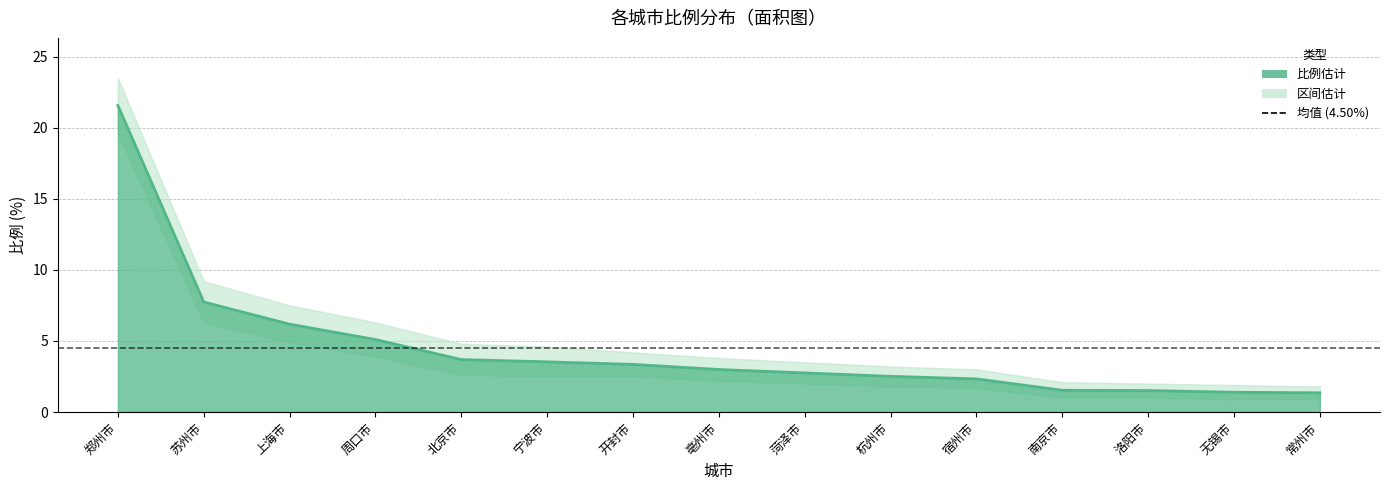

List the series in order of their peak value, lowest first.

lower, 比例, upper